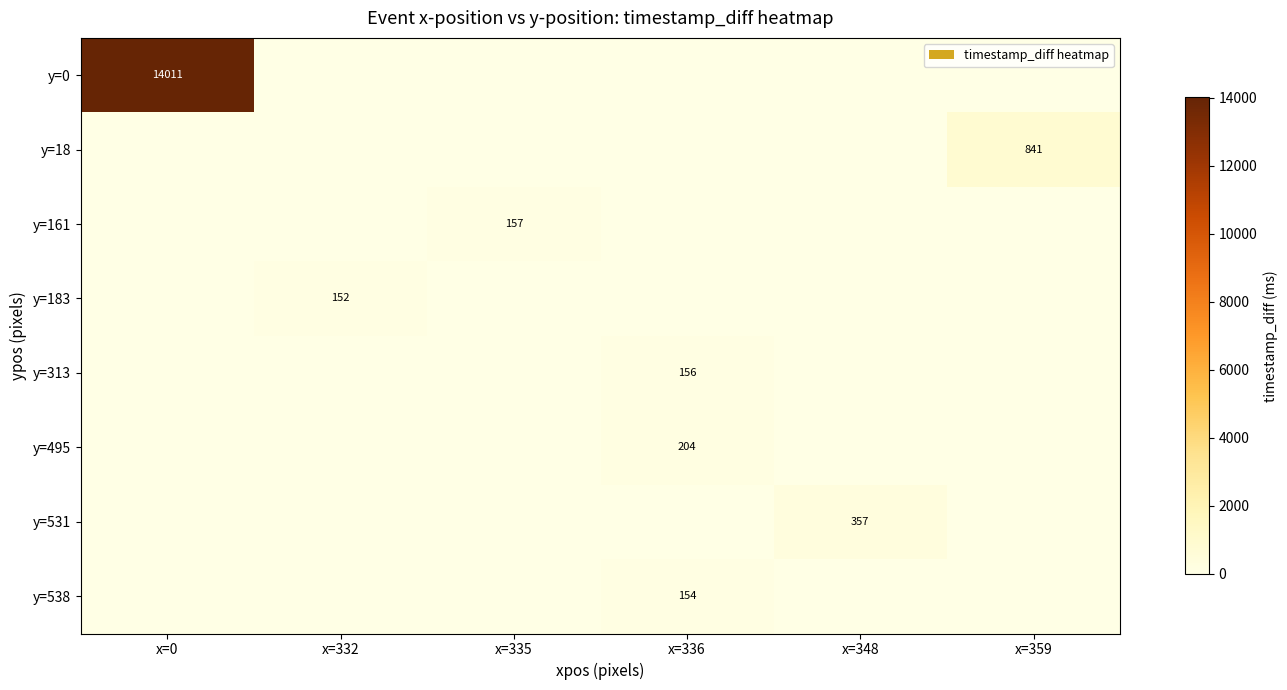

The y=313 series shows 47 at x=348. True or false?

False